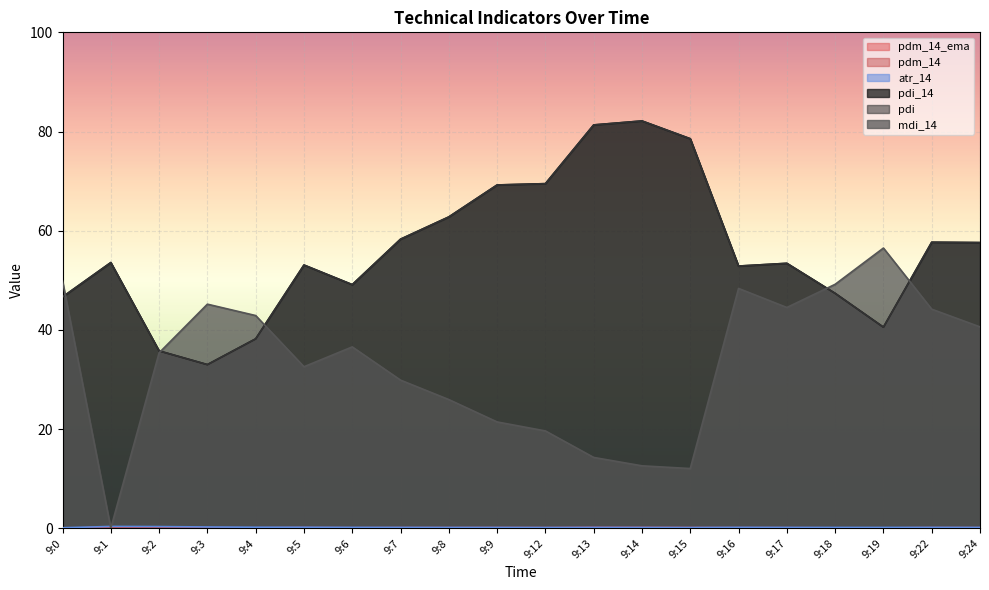

Is it true that pdi_14 equals 61.8 at 9:4?

False